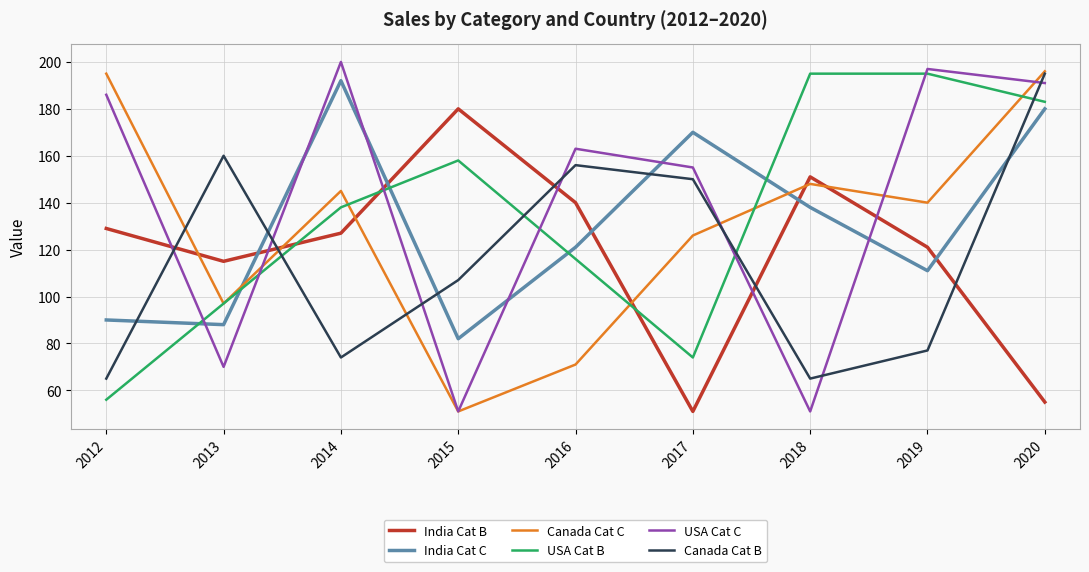

What is the difference between the highest and lowest values at 2013?

90